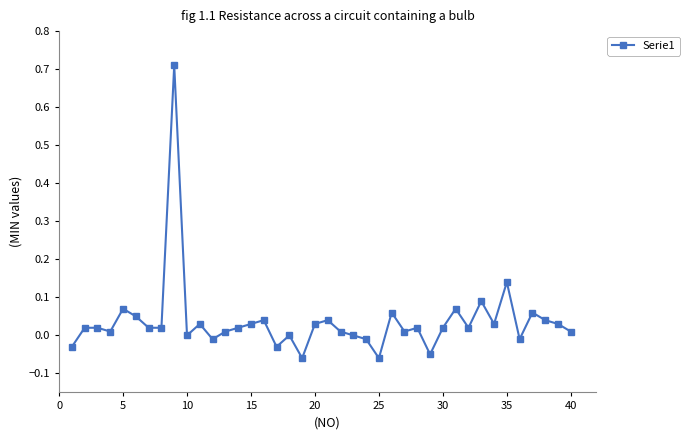

True or false: there are more than 1 points higher than both neighbors.

True